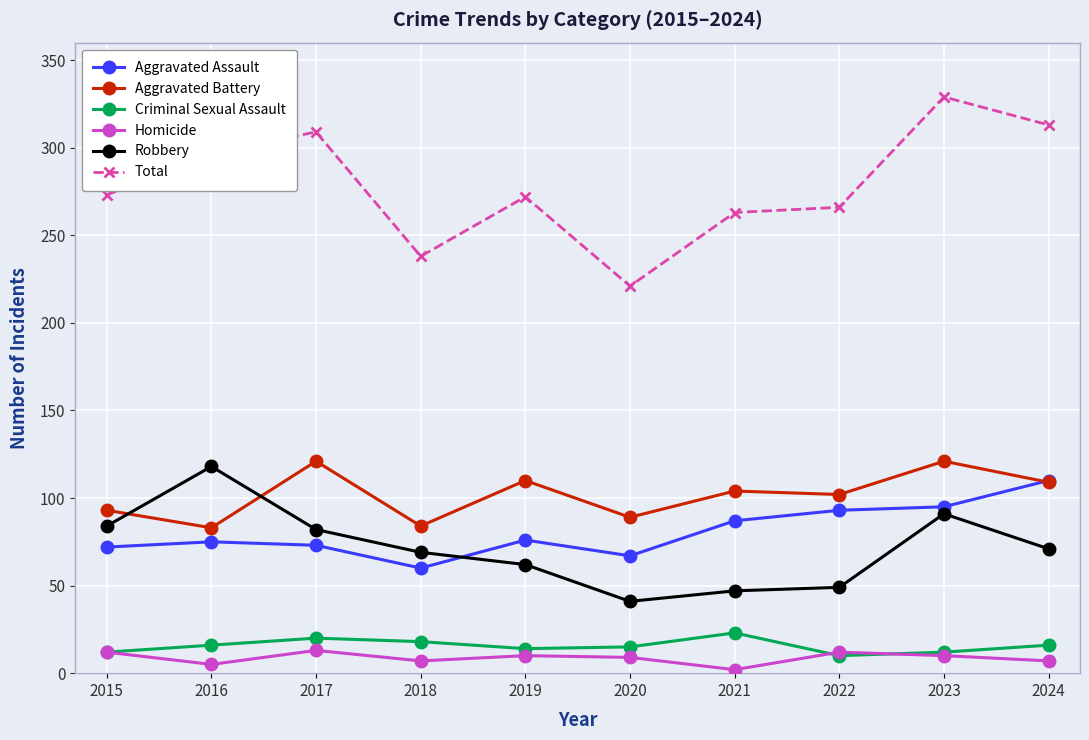

What is the highest value of the Aggravated Assault series?

110